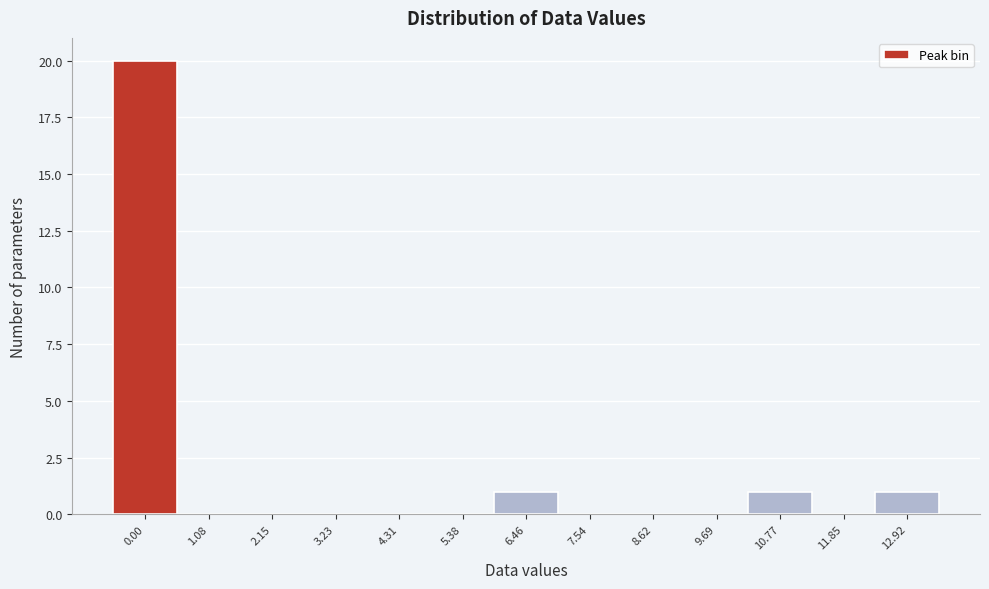

Reading left to right, what are all the values shown in this chart?

0.00=20	1.08=0	2.15=0	3.23=0	4.31=0	5.38=0	6.46=1	7.54=0	8.62=0	9.69=0	10.77=1	11.85=0	12.92=1